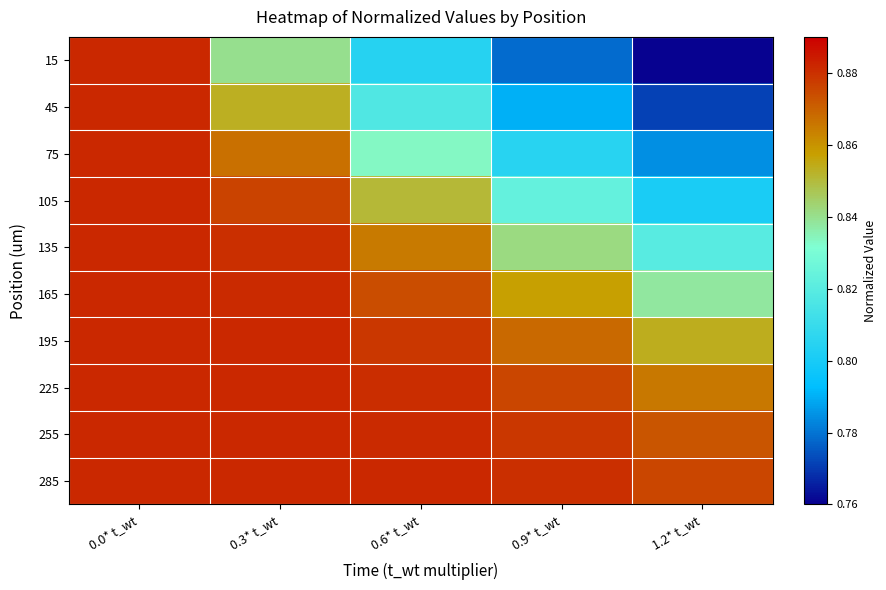

What is the minimum value shown in the chart?

0.8